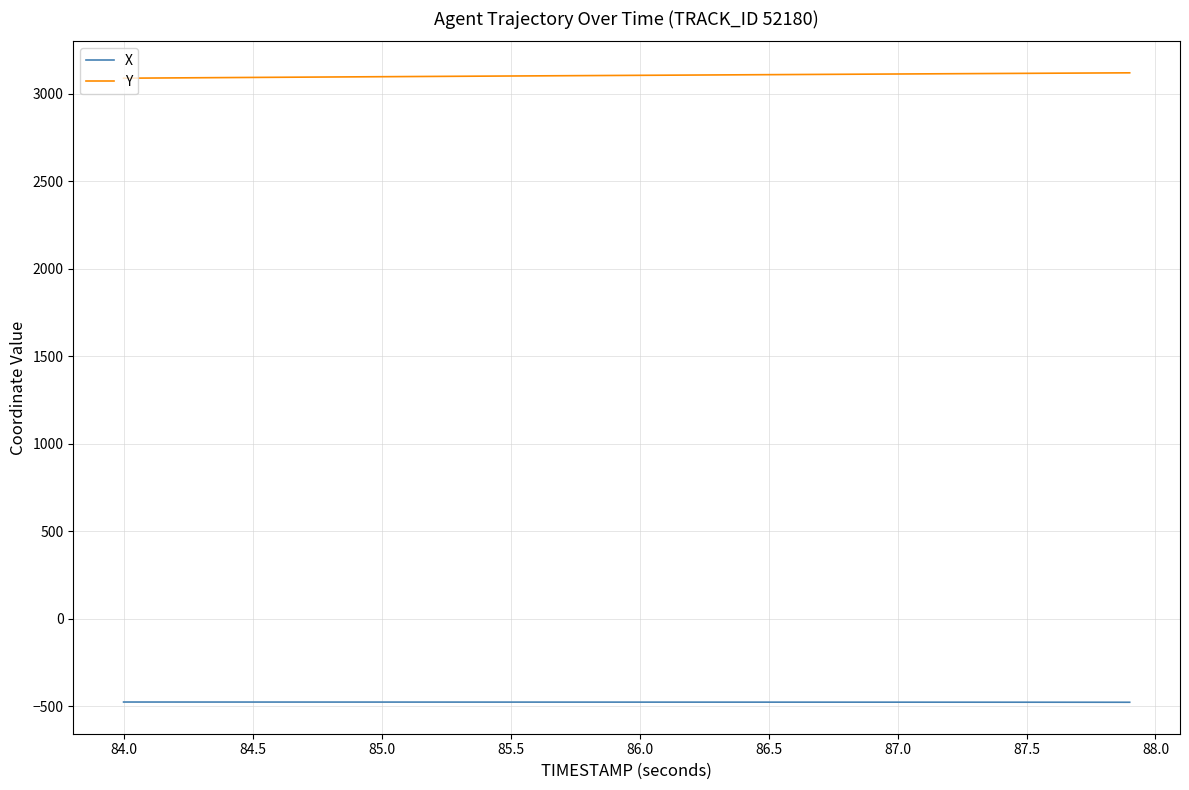

True or false: X and Y intersect in this chart.

False